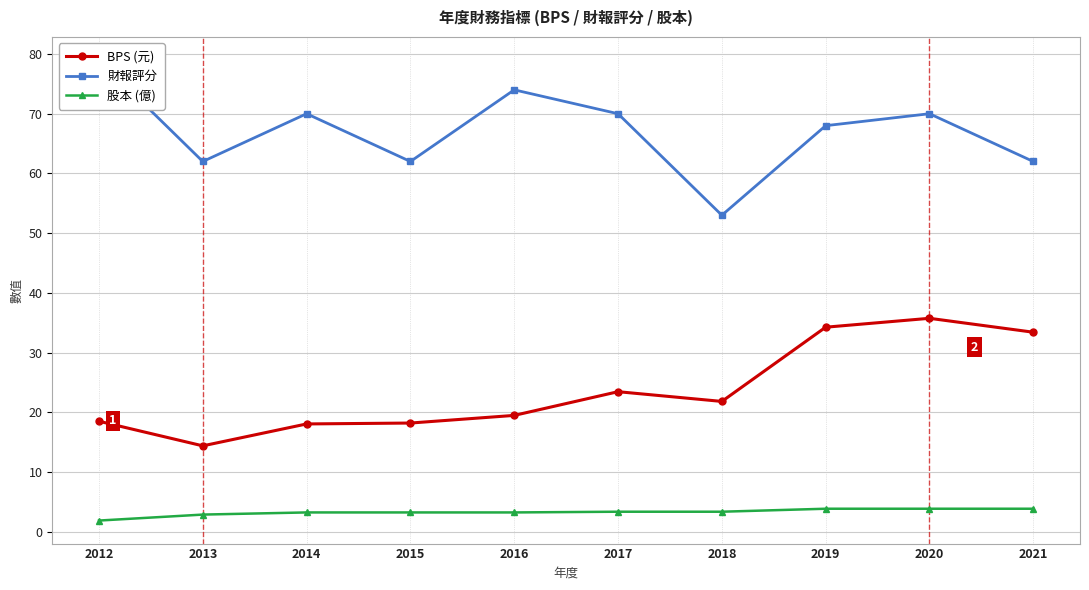

Reading right to left, list all the values displayed in this chart.

BPS (元): 33.4	35.7	34.2	21.8	23.4	19.5	18.2	18.1	14.4	18.5
財報評分: 62.0	70.0	68.0	53.0	70.0	74.0	62.0	70.0	62.0	79.0
股本 (億): 3.9	3.9	3.9	3.4	3.4	3.2	3.2	3.2	2.9	1.9